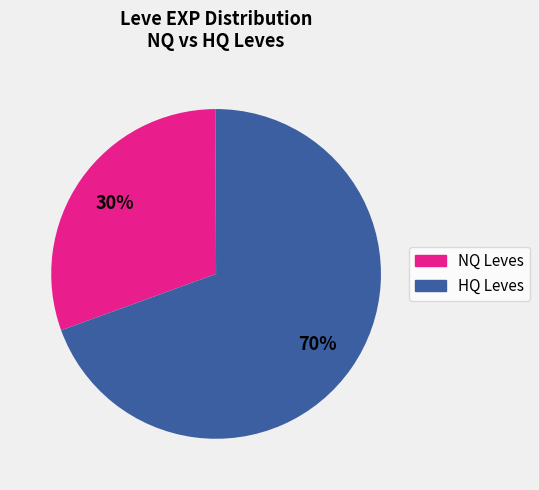

Does any single category account for the majority?

Yes